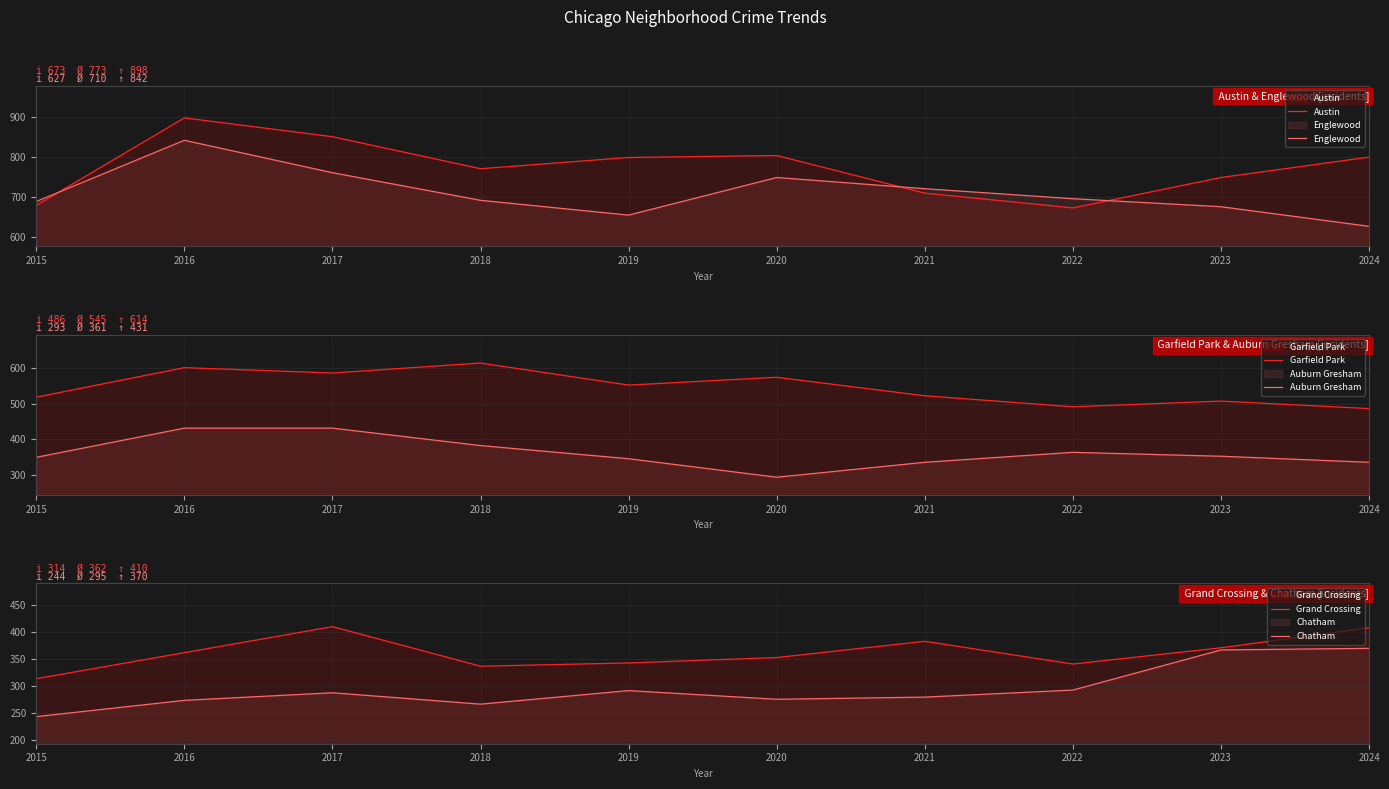

Is the value of Garfield Park at 2020 greater than the value of Austin at 2024?

No